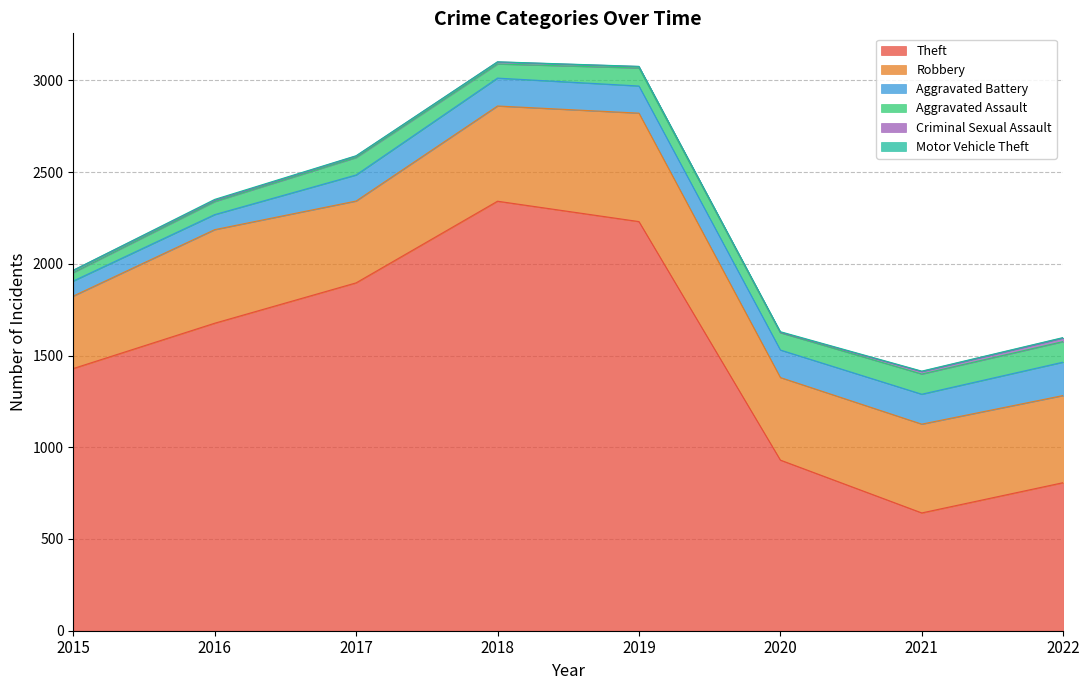

Reading right to left, what are all the values shown in this chart?

Theft: 807	642	930	2230	2341	1896	1676	1429
Robbery: 475	484	450	591	519	446	510	395
Aggravated Battery: 182	163	150	148	152	142	82	82
Aggravated Assault: 112	110	94	98	77	95	71	46
Criminal Sexual Assault: 20	14	3	8	11	8	8	12
Motor Vehicle Theft: 2	2	3	1	1	2	4	1